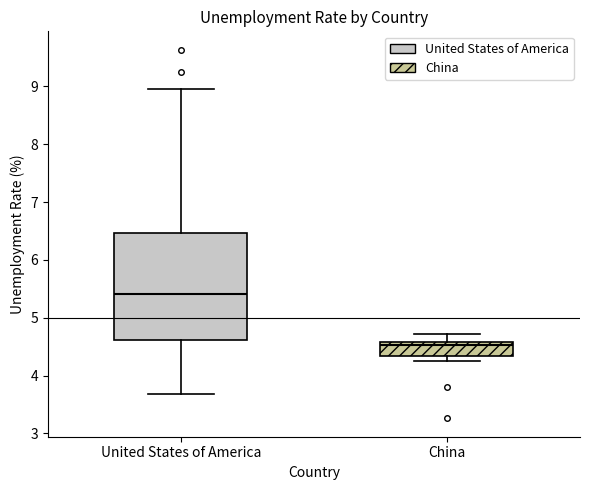

Reading left to right, read every box against the y-axis: the position of its median line, the range the box covers, and the ends of its whiskers. The values are not printed on the chart, so give them approximately, as read against the axis.

United States of America: median 5.4, box 4.6 to 6.5, whiskers 3.7 to 8.9
China: median 4.5, box 4.3 to 4.6, whiskers 4.2 to 4.7